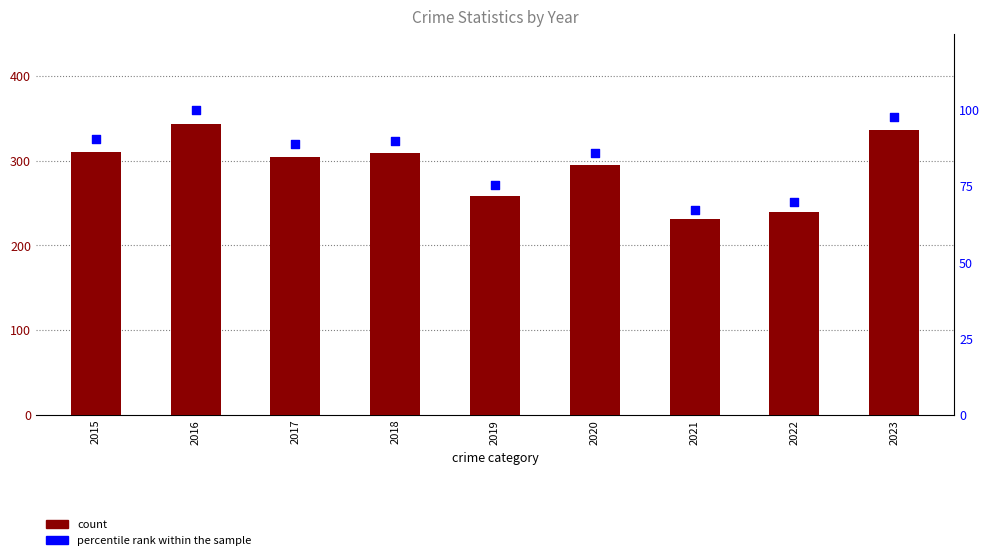

Which series reaches the minimum Y coordinate?

percentile rank within the sample